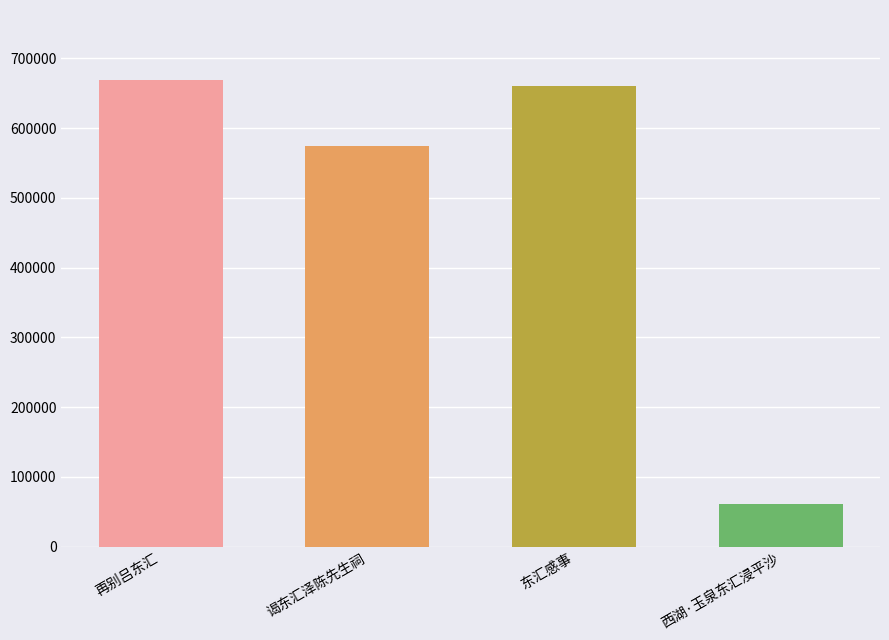

Where does the data first go above 659802?

再别吕东汇